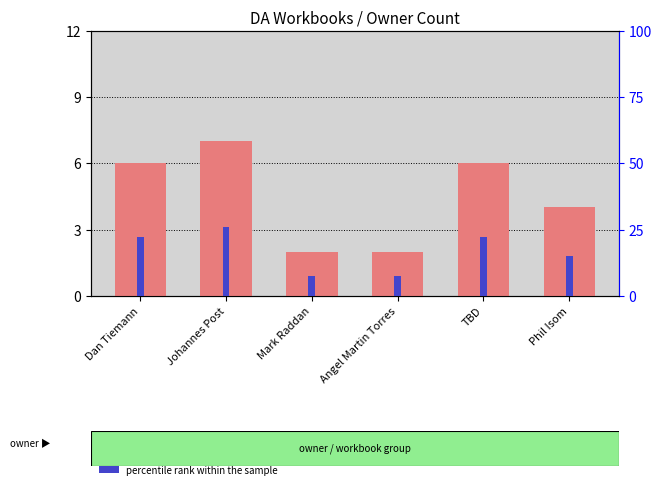

Where does the count series first go above 6?

Johannes Post